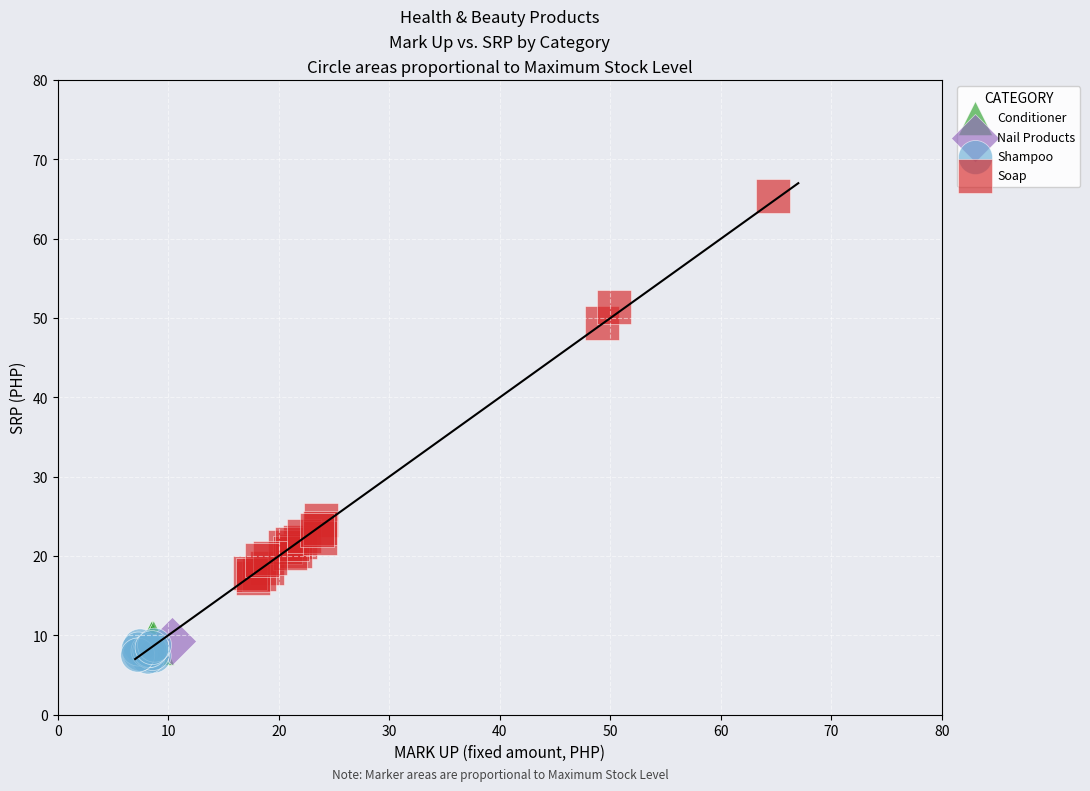

Which series contains the lowest Y value?

Shampoo